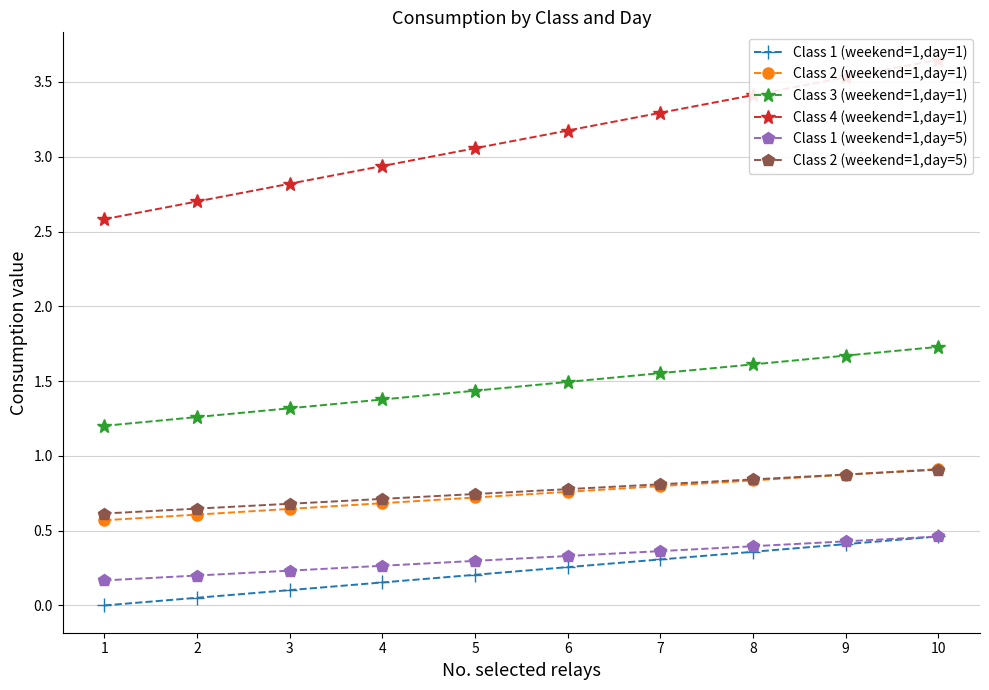

True or false: Class 3 (weekend=1,day=1) and Class 1 (weekend=1,day=5) intersect in this chart.

False